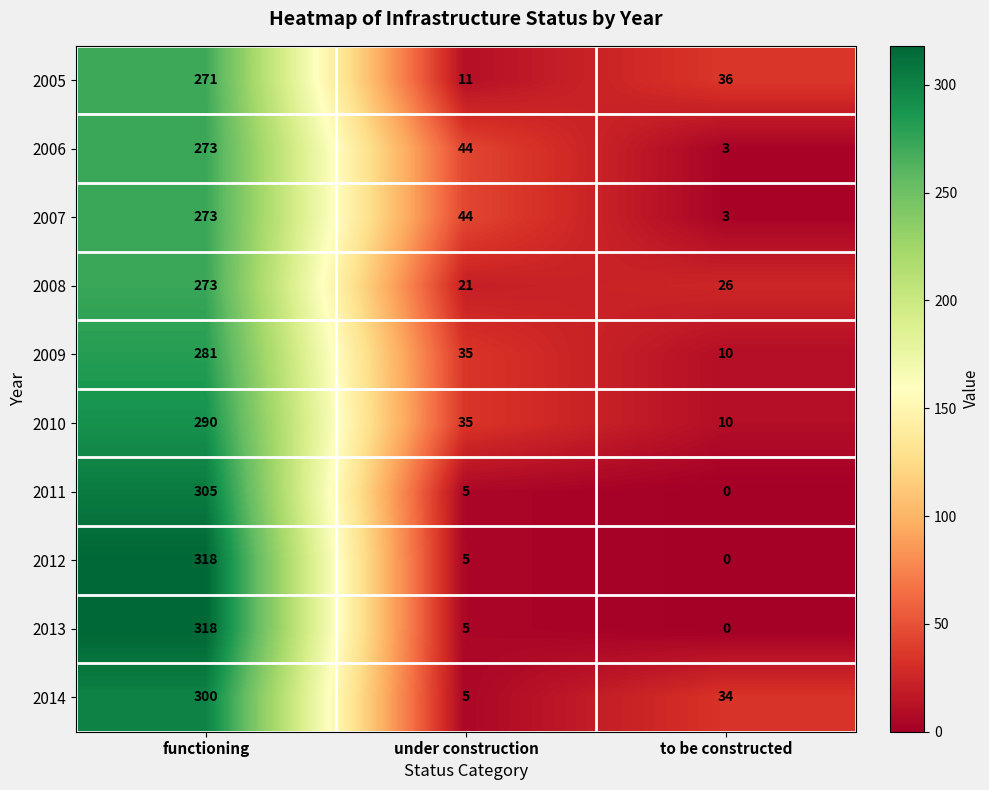

What is the spread (max minus min) of values at functioning?

47